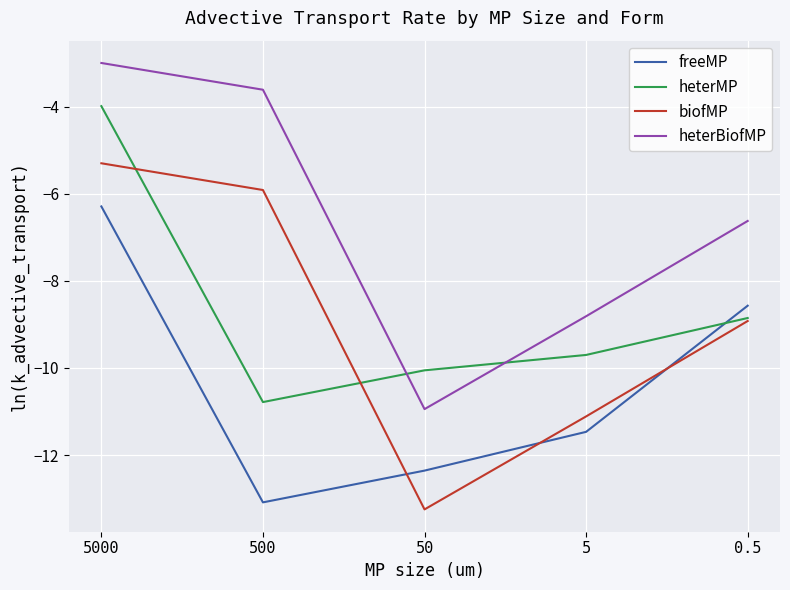

What is the total value across all series at 5?

-41.1